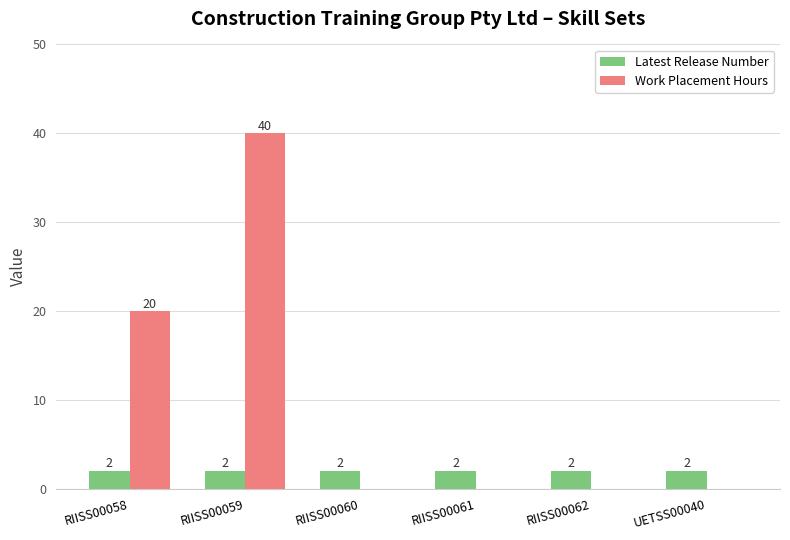

Reading left to right, list all the values displayed in this chart.

Latest Release Number: RIISS00058=2	RIISS00059=2	RIISS00060=2	RIISS00061=2	RIISS00062=2	UETSS00040=2
Work Placement Hours: RIISS00058=20	RIISS00059=40	RIISS00060=0	RIISS00061=0	RIISS00062=0	UETSS00040=0